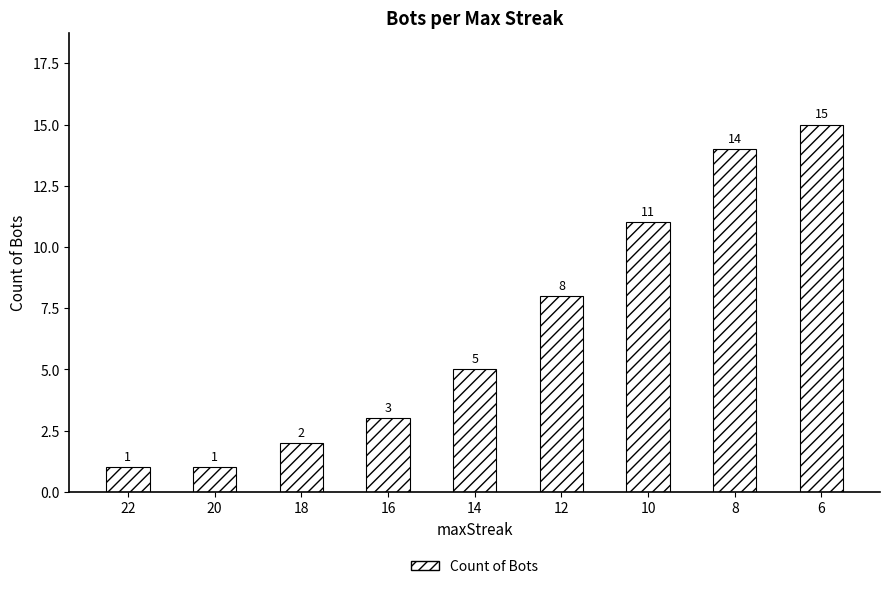

Read the value at 10, to the nearest 10.

10